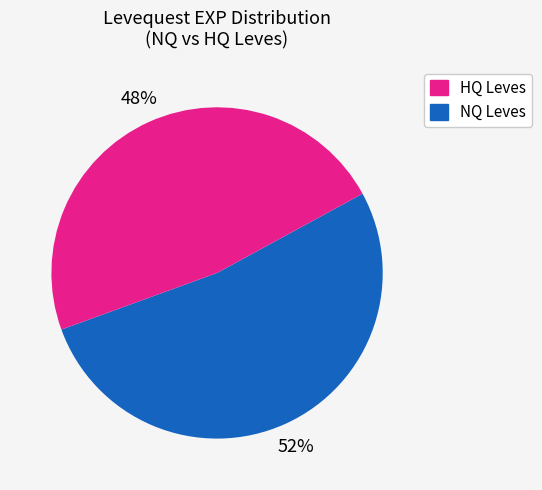

Does any single category account for the majority?

Yes